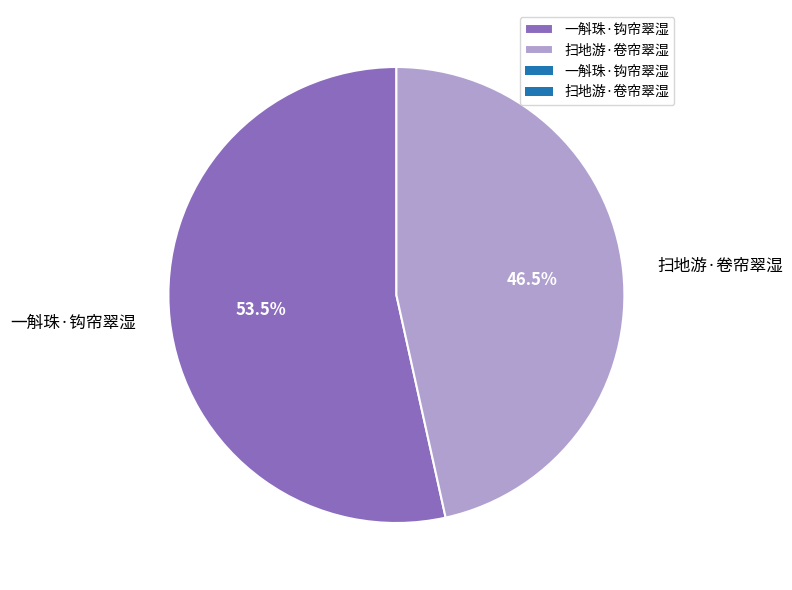

To the nearest percent, what is the difference between the 一斛珠·钩帘翠湿 and 扫地游·卷帘翠湿 slice percentages?

7%